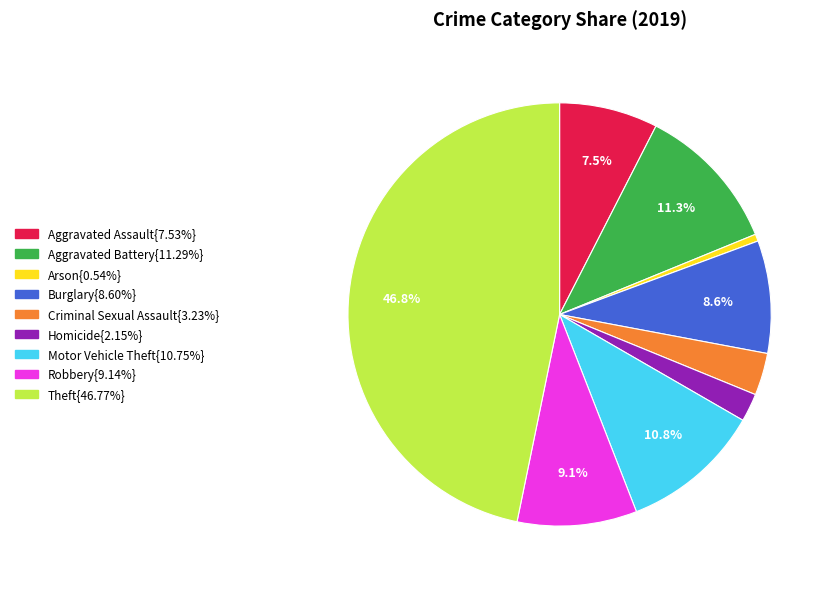

Does any single category account for the majority?

No